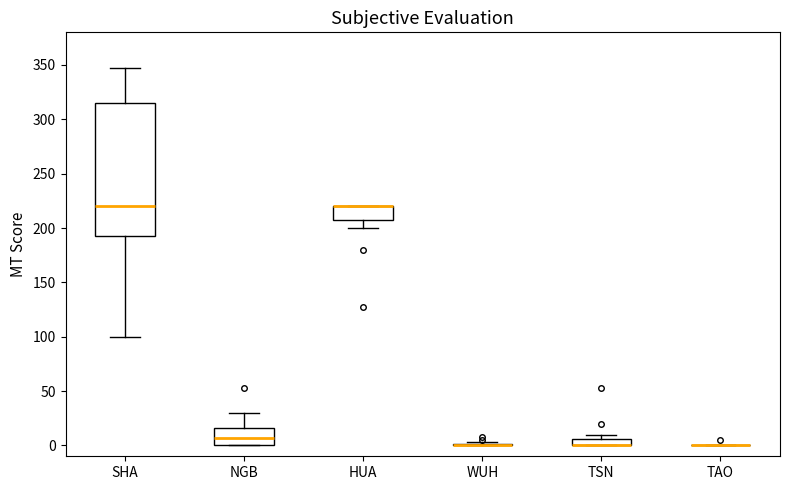

Where does the upper whisker of the box for NGB end on the y-axis? The values are not printed on the chart, so give them approximately, as read against the axis.

30